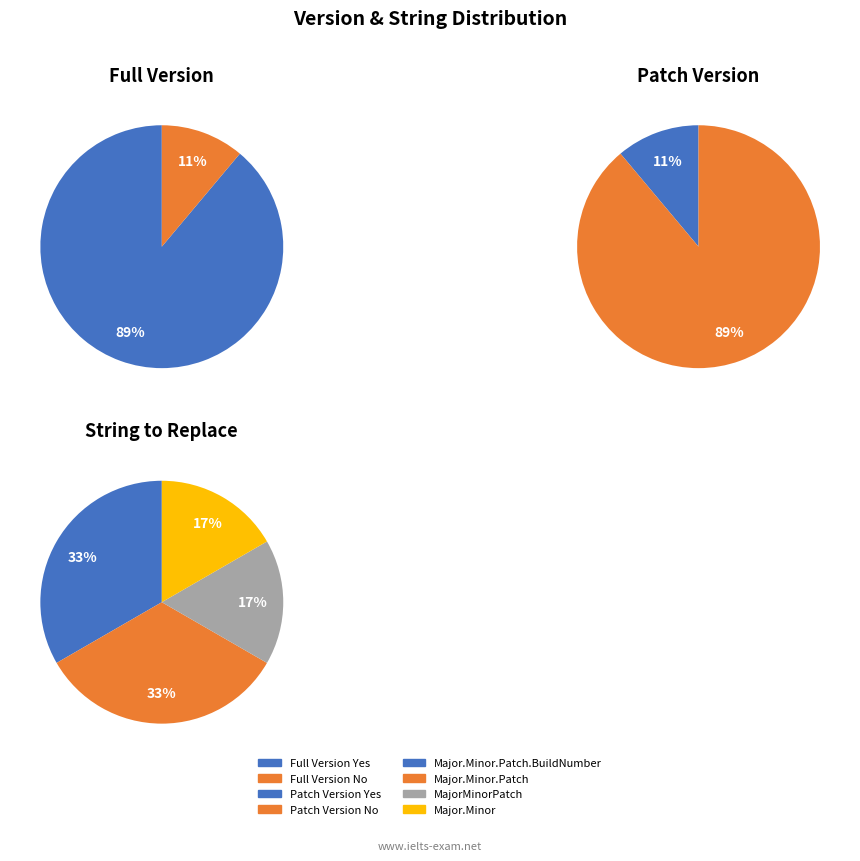

Is it true that Full Version No is 11% of the pie?

True